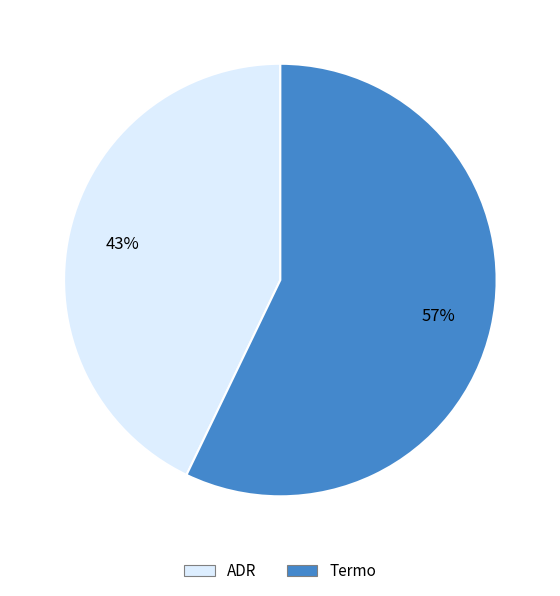

What is the ratio of the value at Termo to the value at ADR?

1.3